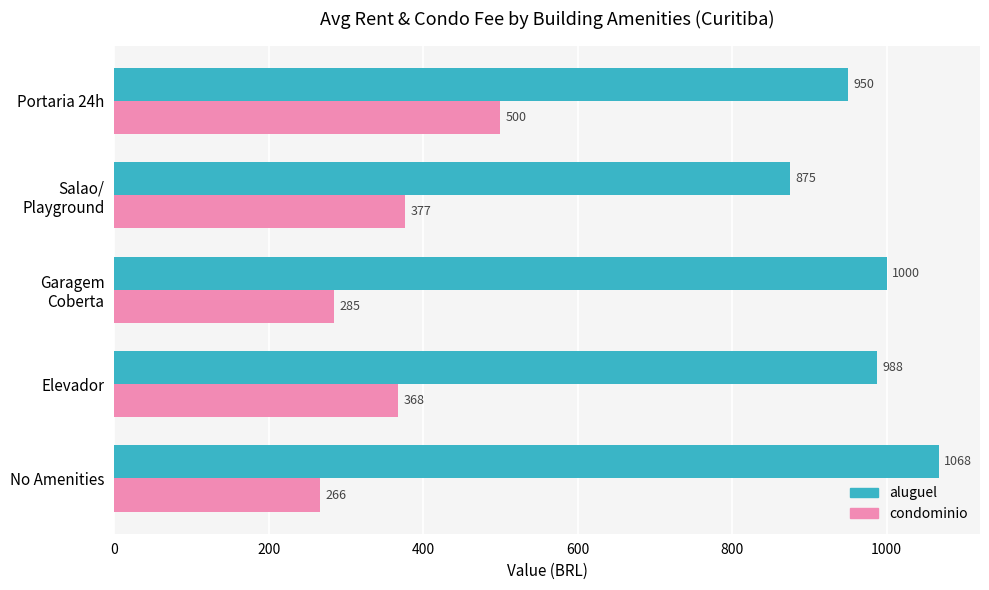

At which category is the sum across all series the highest?

Portaria 24h